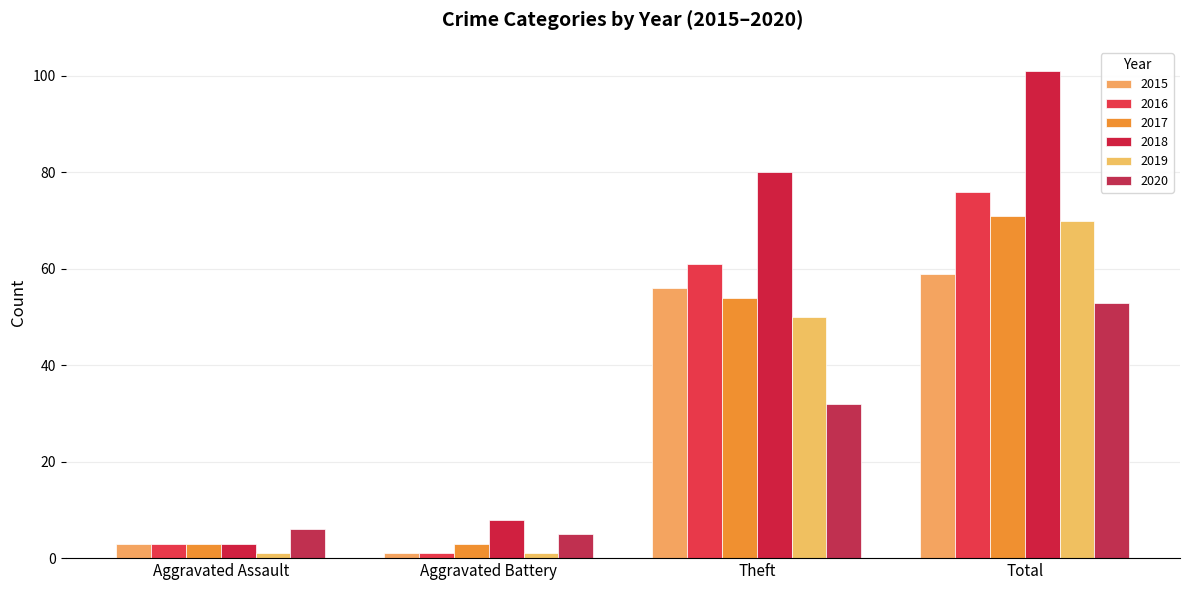

What is the sum of the 2015 values at Aggravated Assault and Theft?

59